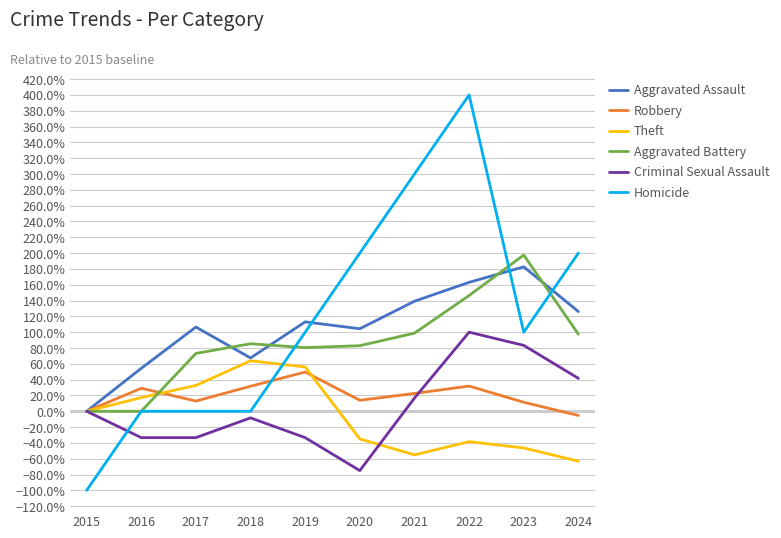

Rank the series at 2017 from highest to lowest value.

Aggravated Assault, Aggravated Battery, Theft, Robbery, Homicide, Criminal Sexual Assault